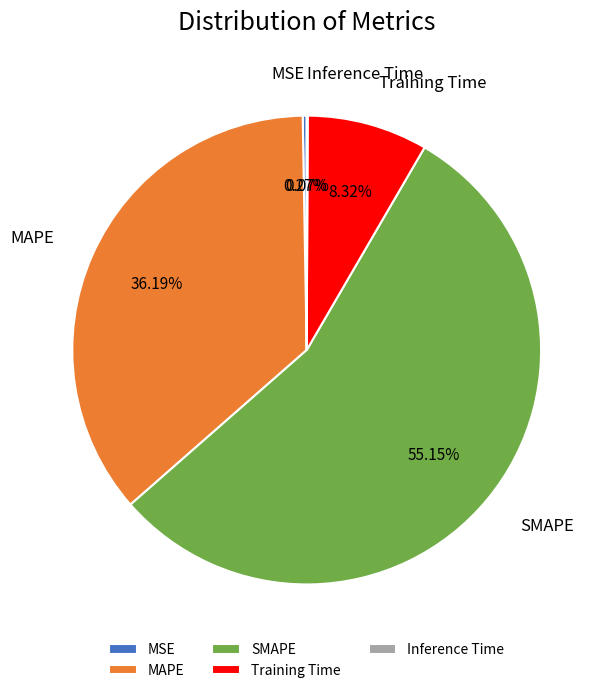

Which has a higher value, MAPE or Training Time?

MAPE